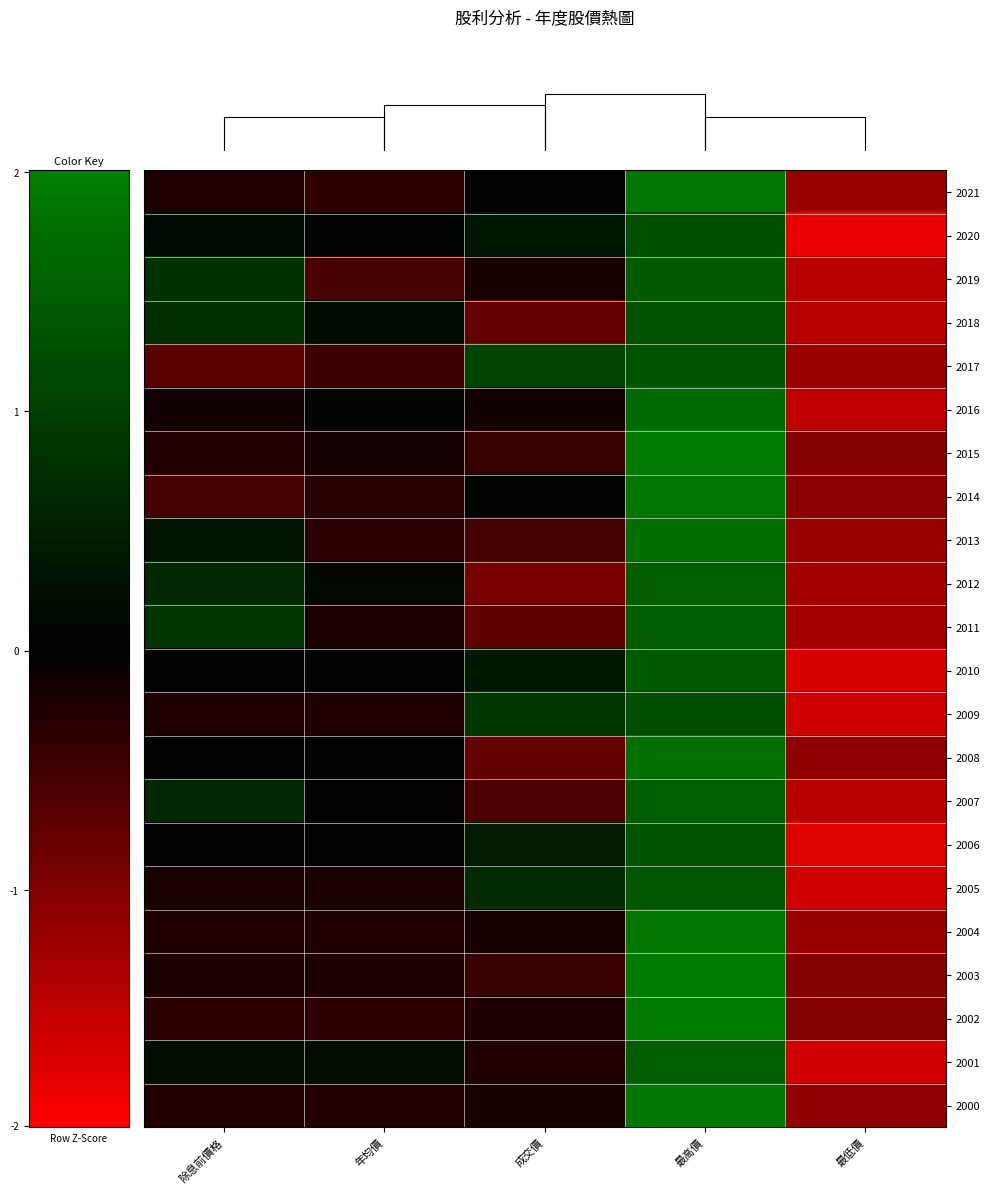

Reading left to right, extract all data points from this chart.

row_0: 除息前價格=-0.2	年均價=-0.4	成交價=-0.0	最高價=1.8	最低價=-1.2
row_1: 除息前價格=0.2	年均價=0.1	成交價=0.4	最高價=1.2	最低價=-1.8
row_2: 除息前價格=0.8	年均價=-0.6	成交價=-0.2	最高價=1.4	最低價=-1.4
row_3: 除息前價格=0.8	年均價=0.2	成交價=-0.8	最高價=1.3	最低價=-1.5
row_4: 除息前價格=-0.7	年均價=-0.5	成交價=1.0	最高價=1.3	最低價=-1.2
row_5: 除息前價格=-0.1	年均價=0.1	成交價=-0.1	最高價=1.7	最低價=-1.5
row_6: 除息前價格=-0.3	年均價=-0.2	成交價=-0.4	最高價=1.9	最低價=-1.0
row_7: 除息前價格=-0.5	年均價=-0.3	成交價=0.1	最高價=1.9	最低價=-1.1
row_8: 除息前價格=0.3	年均價=-0.3	成交價=-0.5	最高價=1.7	最低價=-1.2
row_9: 除息前價格=0.6	年均價=0.1	成交價=-0.9	最高價=1.5	最低價=-1.3
row_10: 除息前價格=0.8	年均價=-0.2	成交價=-0.8	最高價=1.4	最低價=-1.3
row_11: 除息前價格=-0.0	年均價=-0.0	成交價=0.4	最高價=1.4	最低價=-1.7
row_12: 除息前價格=-0.2	年均價=-0.2	成交價=0.9	最高價=1.2	最低價=-1.6
row_13: 除息前價格=0.1	年均價=0.1	成交價=-0.8	最高價=1.8	最低價=-1.1
row_14: 除息前價格=0.6	年均價=-0.0	成交價=-0.6	最高價=1.5	最低價=-1.4
row_15: 除息前價格=0.0	年均價=0.0	成交價=0.4	最高價=1.3	最低價=-1.7
row_16: 除息前價格=-0.2	年均價=-0.2	成交價=0.7	最高價=1.4	最低價=-1.6
row_17: 除息前價格=-0.2	年均價=-0.2	成交價=-0.2	最高價=1.9	最低價=-1.2
row_18: 除息前價格=-0.2	年均價=-0.2	成交價=-0.5	最高價=1.9	最低價=-1.0
row_19: 除息前價格=-0.3	年均價=-0.3	成交價=-0.2	最高價=1.9	最低價=-1.0
row_20: 除息前價格=0.2	年均價=0.2	成交價=-0.3	最高價=1.5	最低價=-1.6
row_21: 除息前價格=-0.3	年均價=-0.3	成交價=-0.2	最高價=1.9	最低價=-1.1